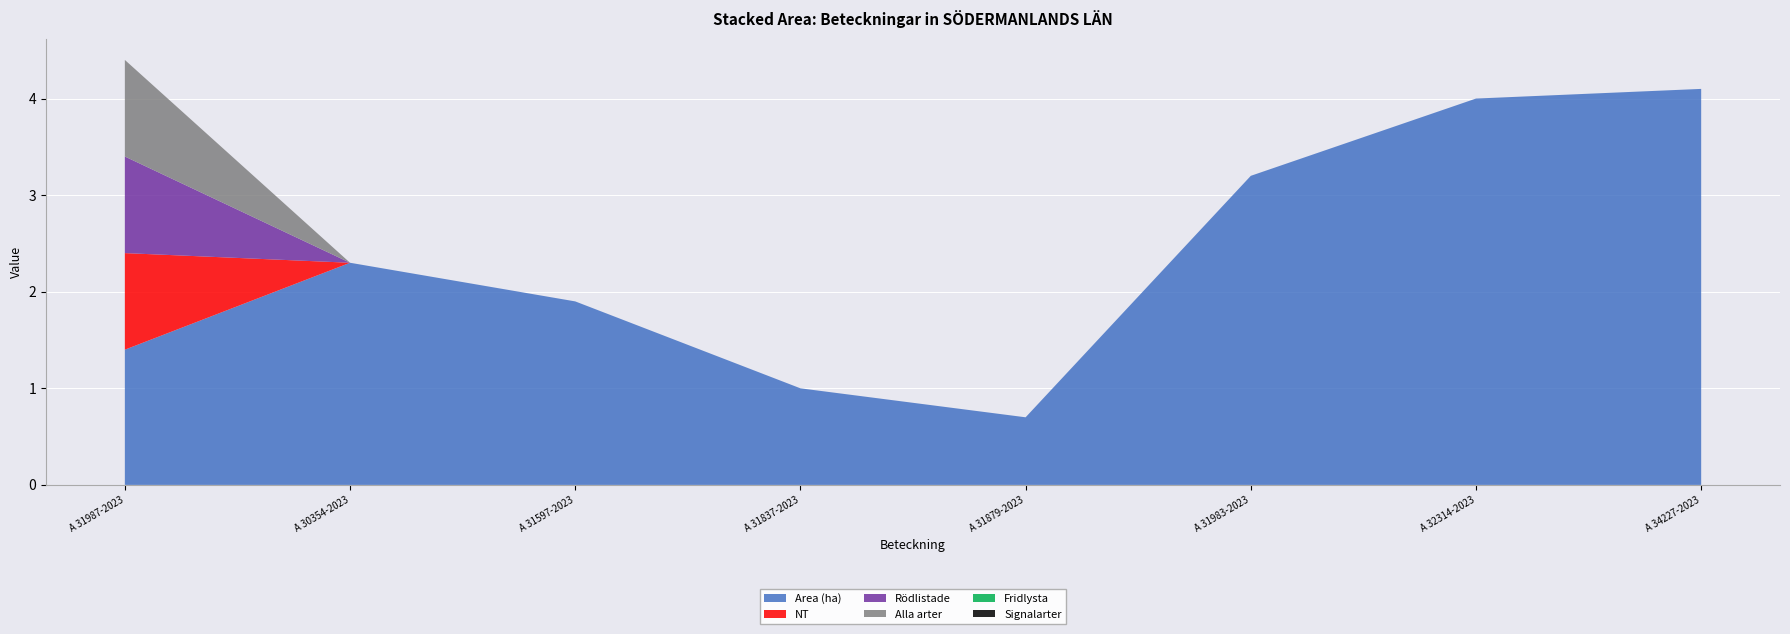

Reading left to right, extract all data points from this chart.

Area (ha): A 31987-2023=1.4	A 30354-2023=2.3	A 31597-2023=1.9	A 31837-2023=1.0	A 31879-2023=0.7	A 31983-2023=3.2	A 32314-2023=4.0	A 34227-2023=4.1
NT: A 31987-2023=1.0	A 30354-2023=0.0	A 31597-2023=0.0	A 31837-2023=0.0	A 31879-2023=0.0	A 31983-2023=0.0	A 32314-2023=0.0	A 34227-2023=0.0
Rödlistade: A 31987-2023=1.0	A 30354-2023=0.0	A 31597-2023=0.0	A 31837-2023=0.0	A 31879-2023=0.0	A 31983-2023=0.0	A 32314-2023=0.0	A 34227-2023=0.0
Alla arter: A 31987-2023=1.0	A 30354-2023=0.0	A 31597-2023=0.0	A 31837-2023=0.0	A 31879-2023=0.0	A 31983-2023=0.0	A 32314-2023=0.0	A 34227-2023=0.0
Fridlysta: A 31987-2023=0.0	A 30354-2023=0.0	A 31597-2023=0.0	A 31837-2023=0.0	A 31879-2023=0.0	A 31983-2023=0.0	A 32314-2023=0.0	A 34227-2023=0.0
Signalarter: A 31987-2023=0.0	A 30354-2023=0.0	A 31597-2023=0.0	A 31837-2023=0.0	A 31879-2023=0.0	A 31983-2023=0.0	A 32314-2023=0.0	A 34227-2023=0.0